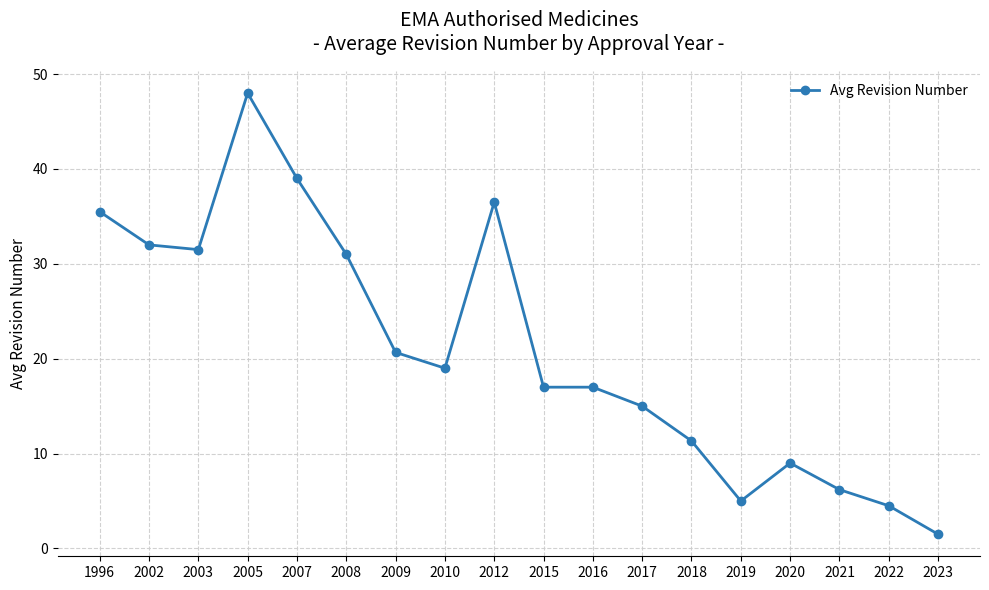

What is the change in value from 1996 to 2019?

-30.5